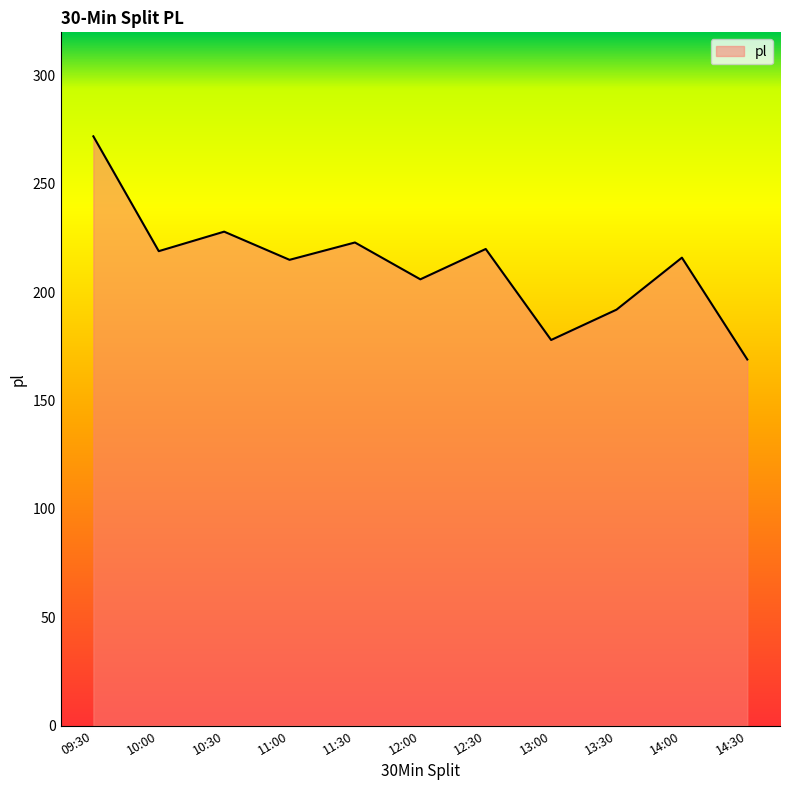

True or false: the data shows 228 at 10:30.

True